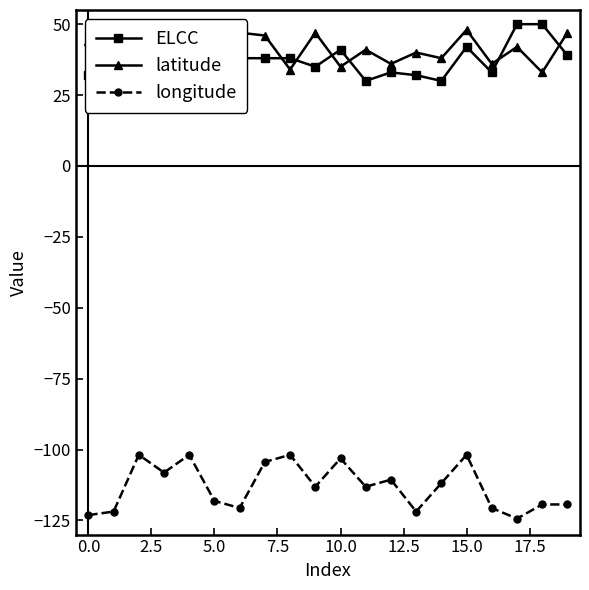

True or false: latitude has a value of 60.6 at 16.

False